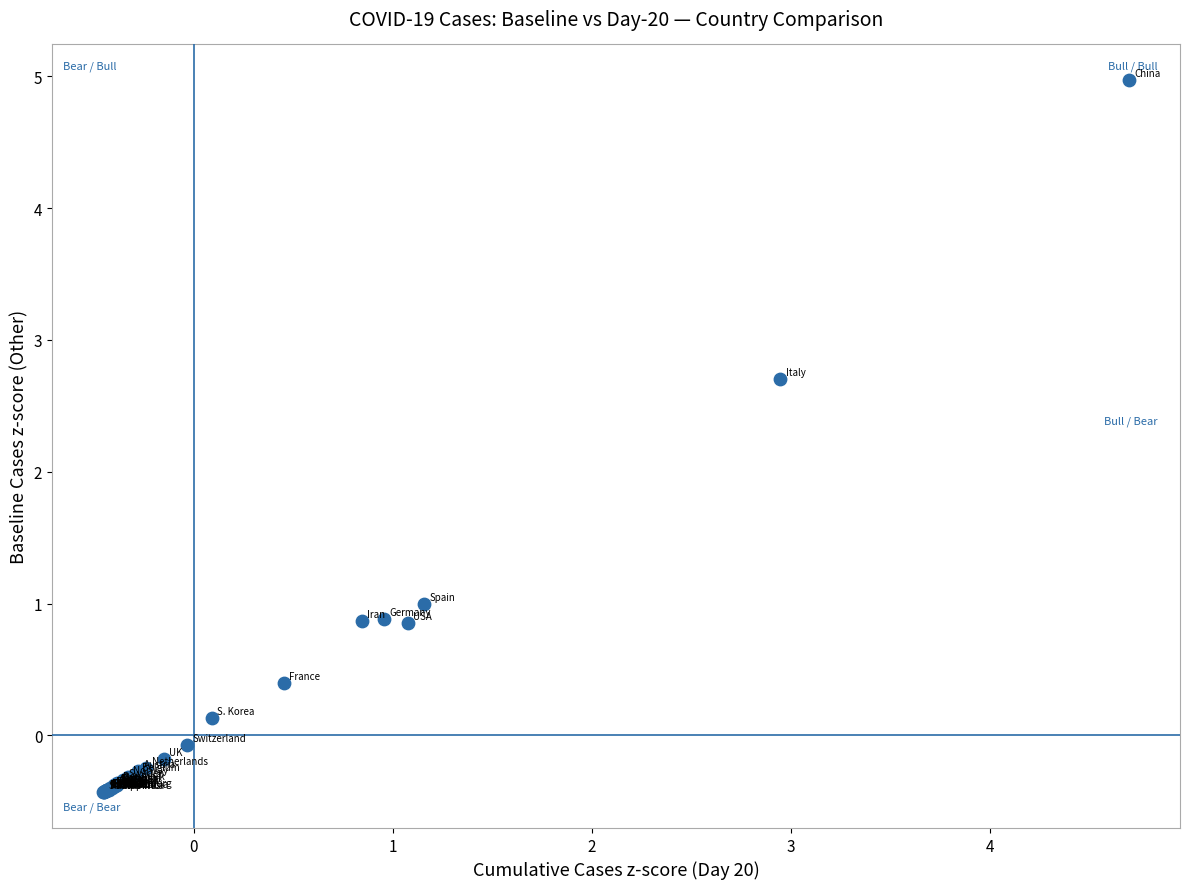

What Y value in the scatter plot is closest to 2?

2.7